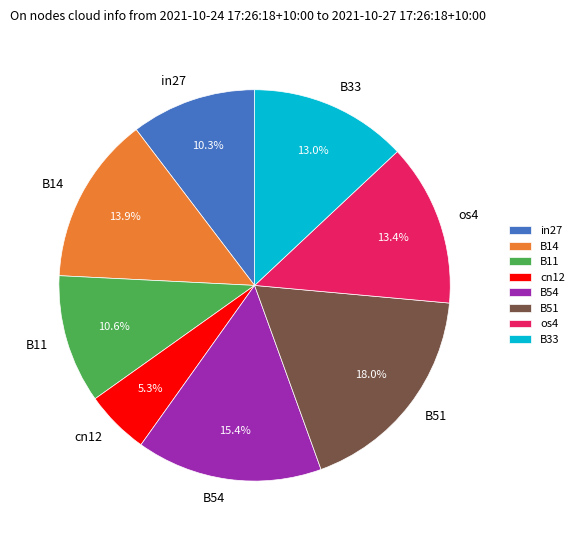

Is it true that os4 is 13% of the pie?

True